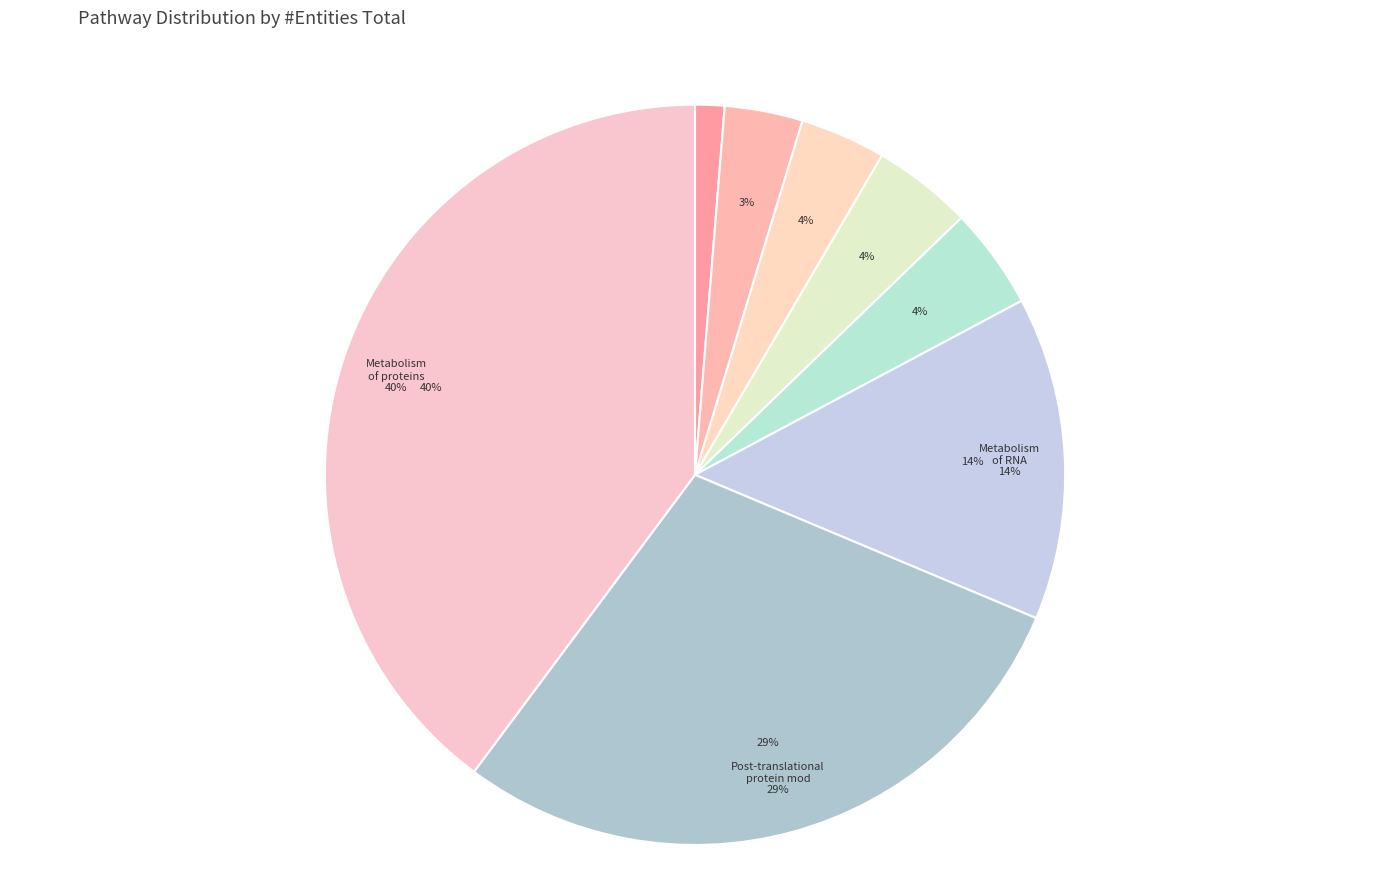

Is there any slice that represents more than half of the pie?

No